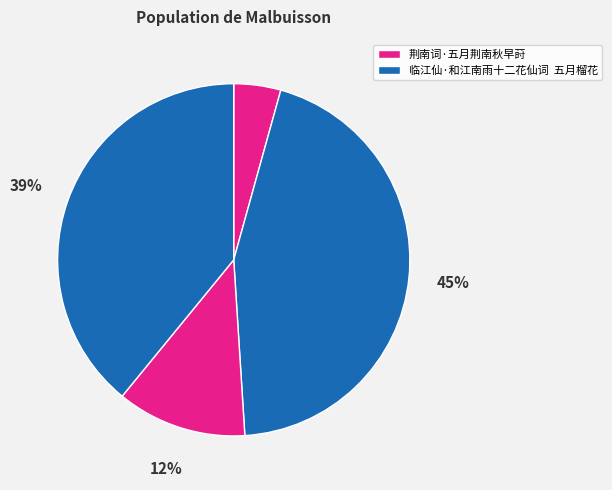

Which slice is the smallest?

荆南词·五月荆南秋早莳